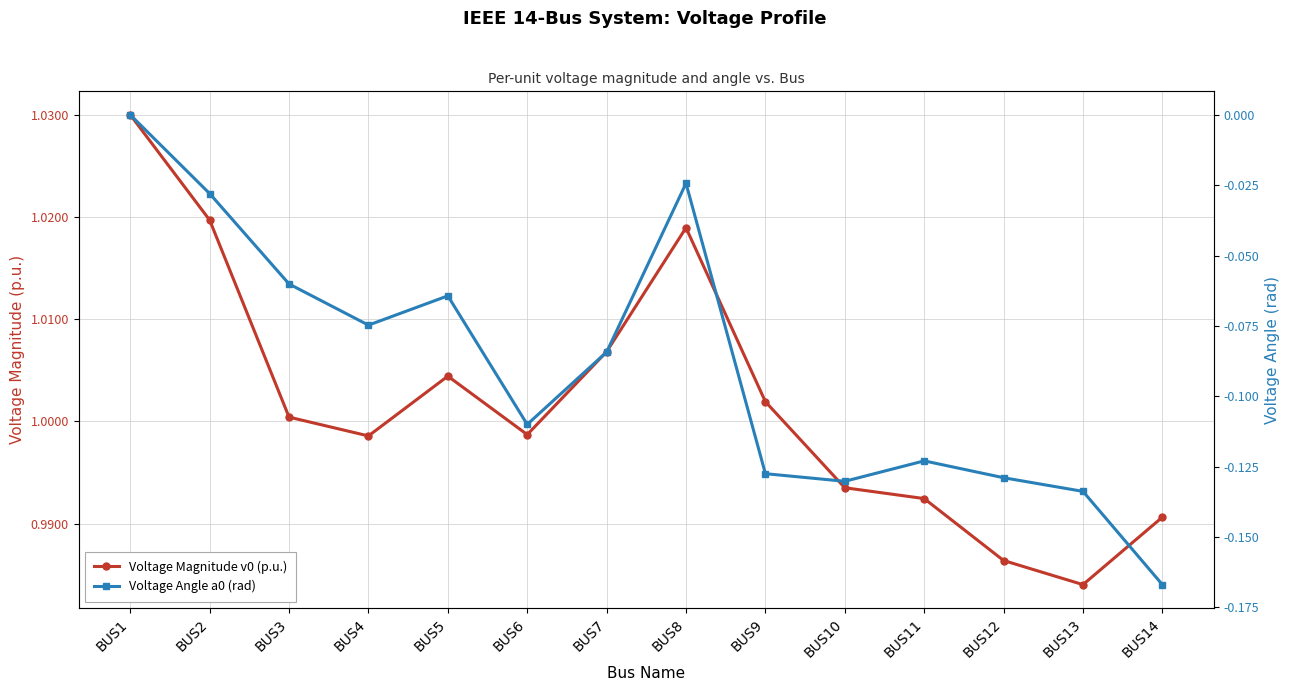

What is the spread (max minus min) of values at BUS9?

1.1